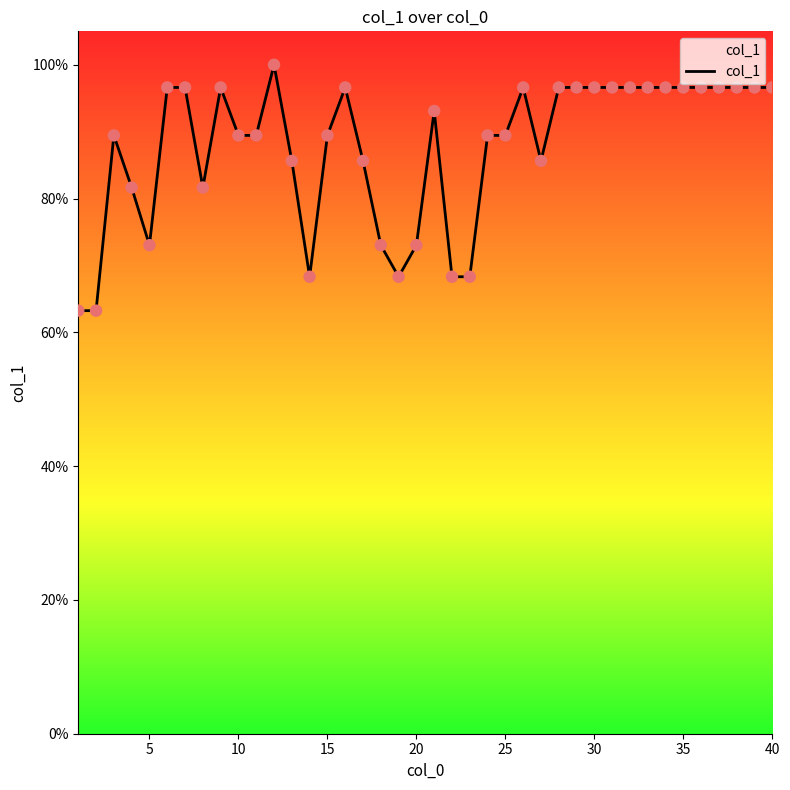

What is the maximum value shown in the chart?

100.0